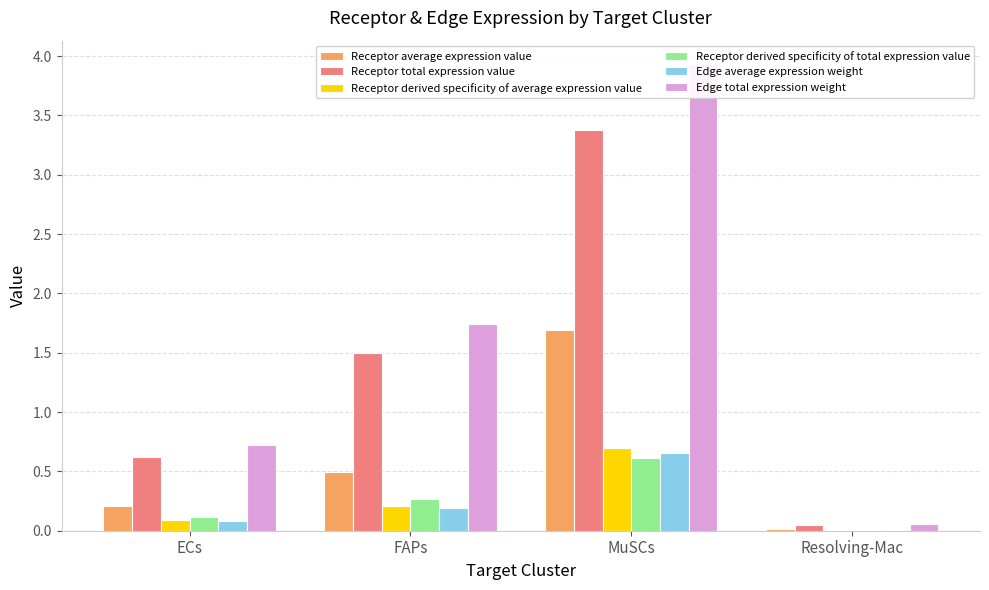

What is the label of the 2nd bar from the left?

FAPs